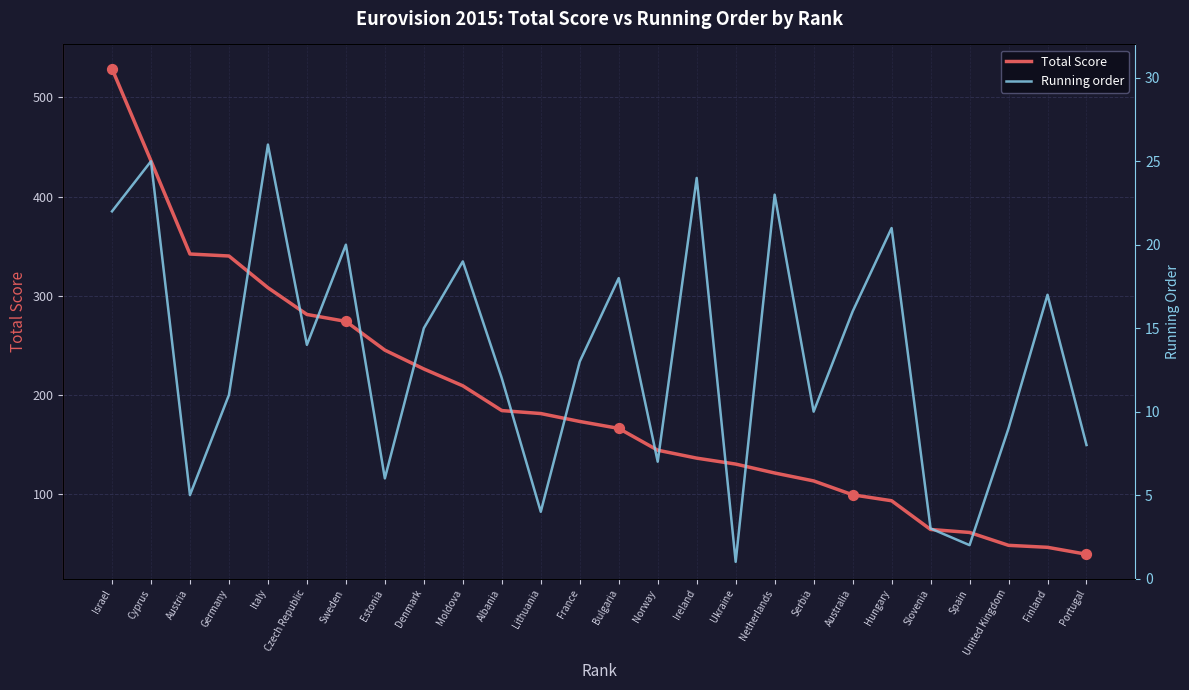

Which series has the largest Y range (max minus min)?

Total Score